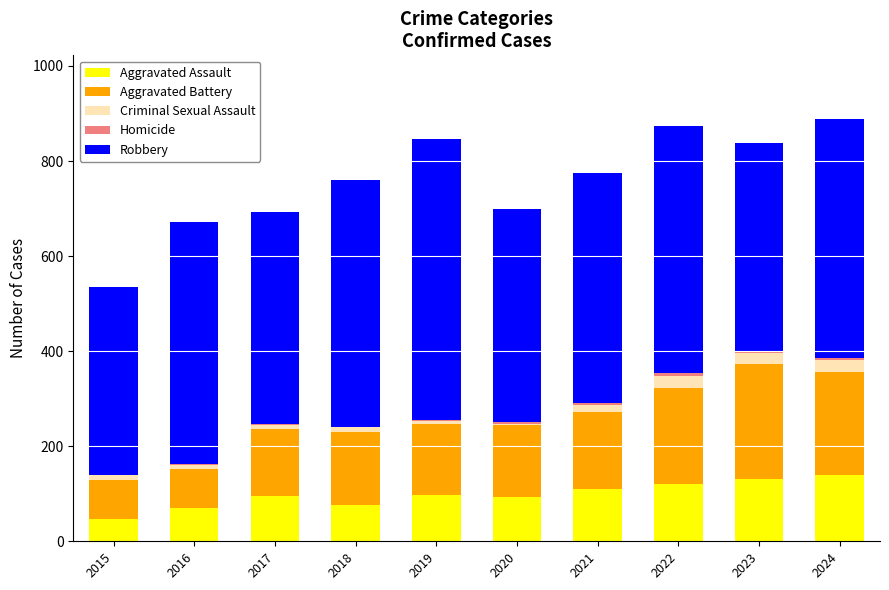

The value of Aggravated Assault at 2018 is 77. True or false?

True